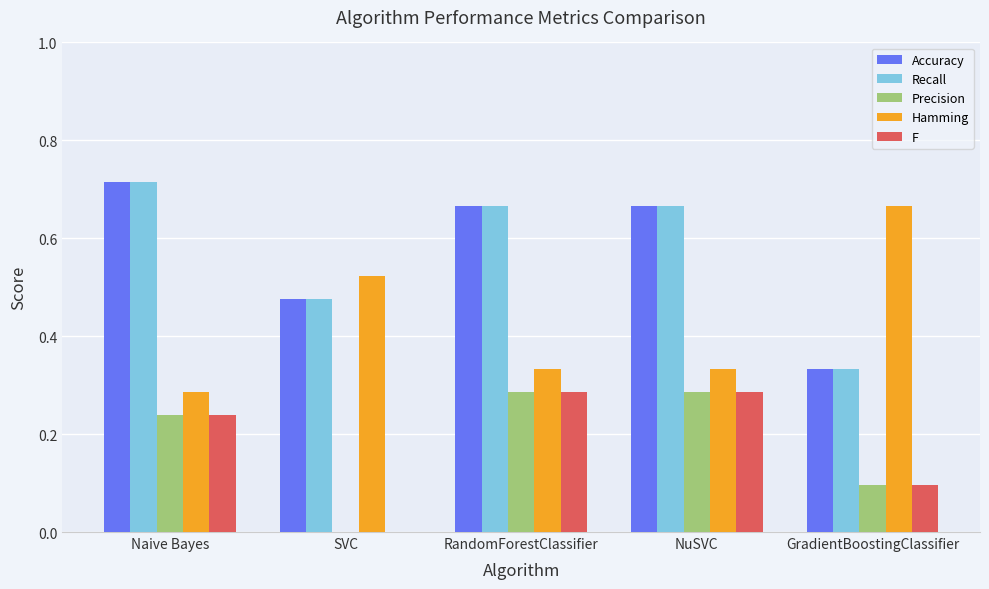

Is the value of Precision at SVC greater than the value of Accuracy at SVC?

No